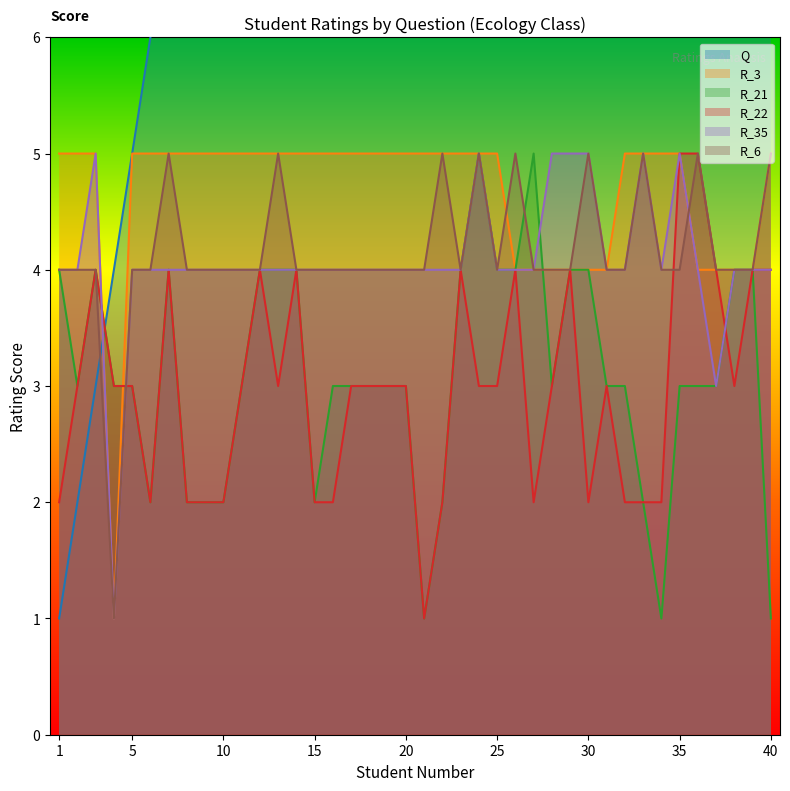

Count the number of categories in the chart.

40